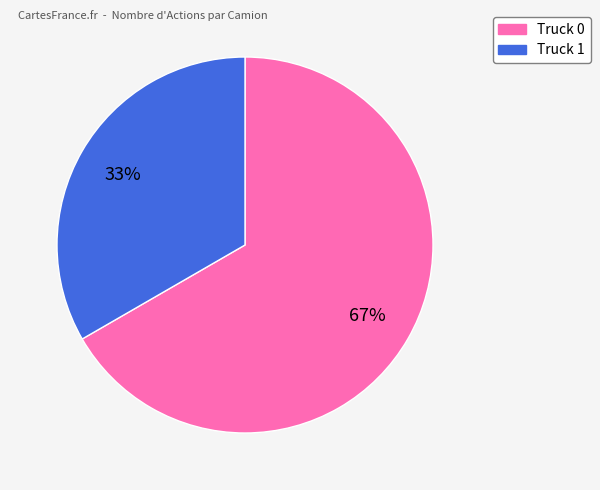

The Truck 0 slice represents 59% of the pie. True or false?

False